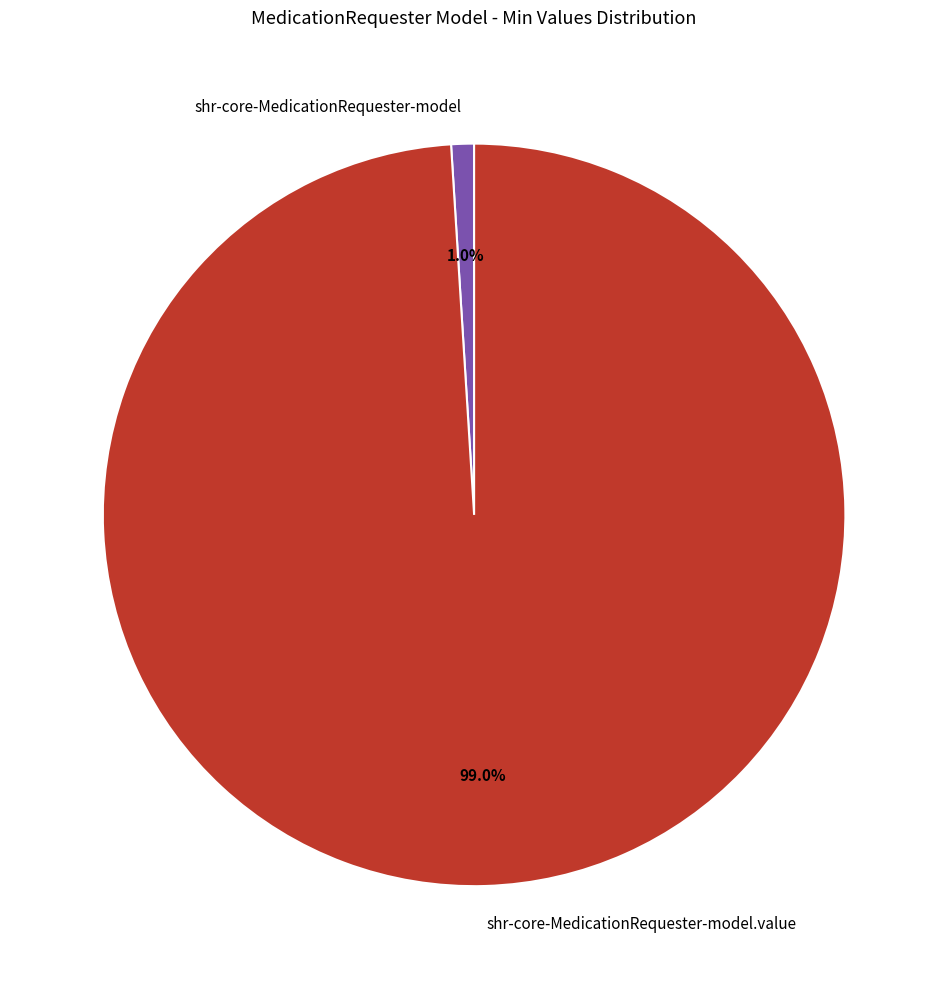

Which slice is the smallest?

shr-core-MedicationRequester-model